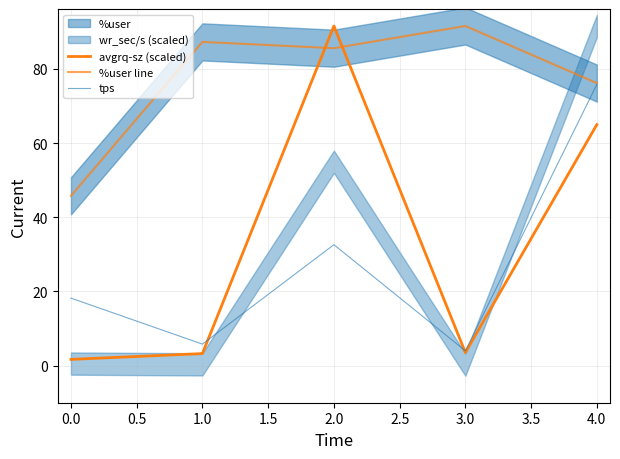

How many lines are shown in the chart?

3